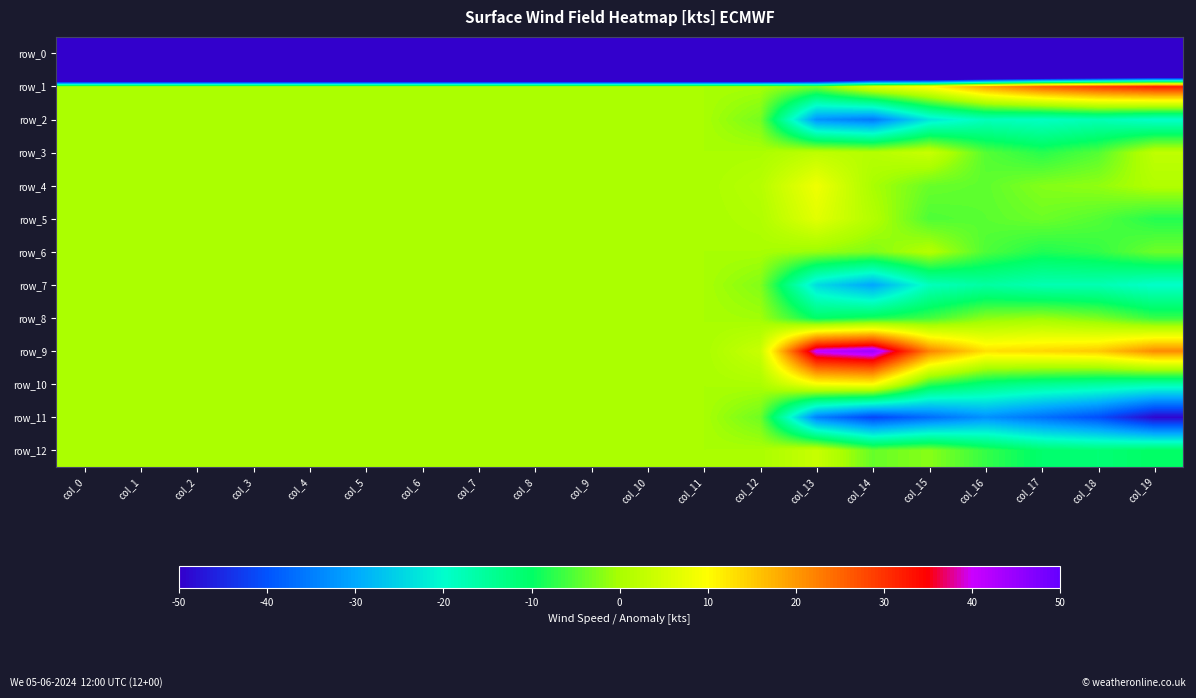

At which category is the sum across all series the highest?

col_13